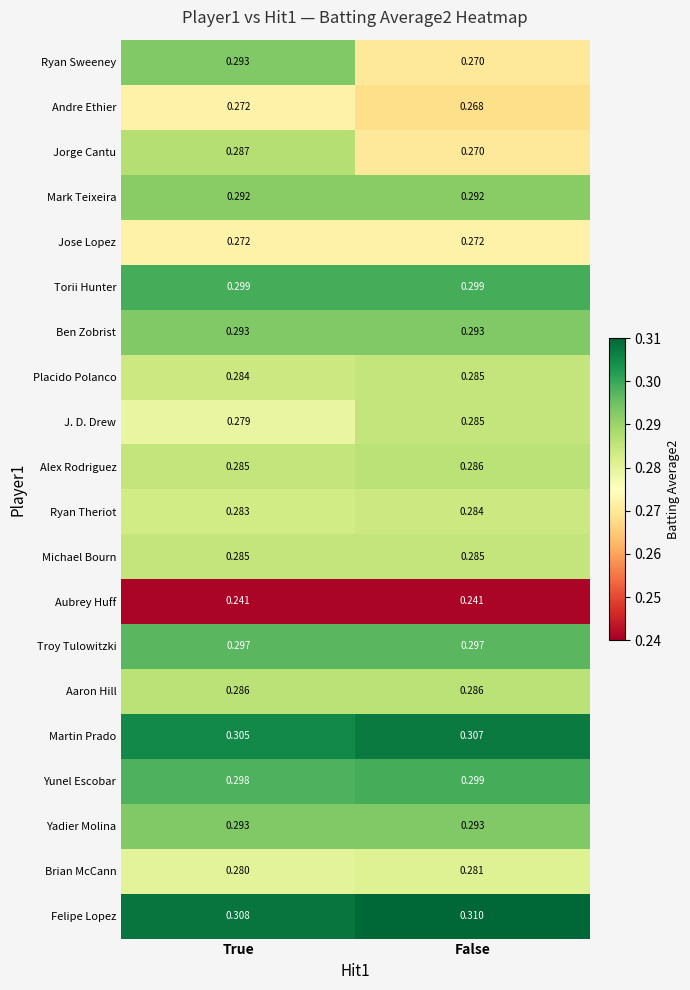

Which category has the lowest value in the Martin Prado series?

True